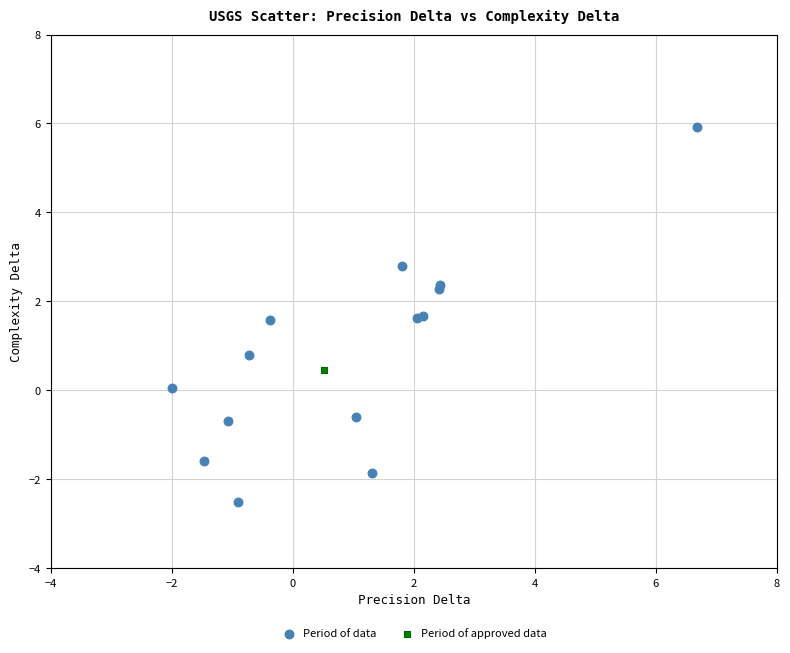

What are all the series names shown in the legend?

Period of data, Period of approved data